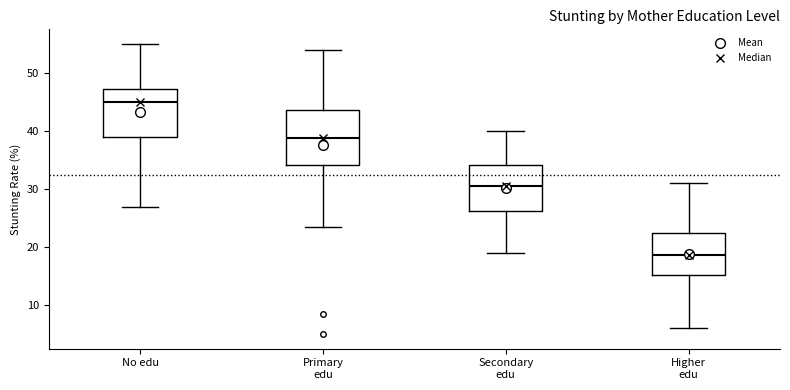

Which box has the highest median line?

No edu